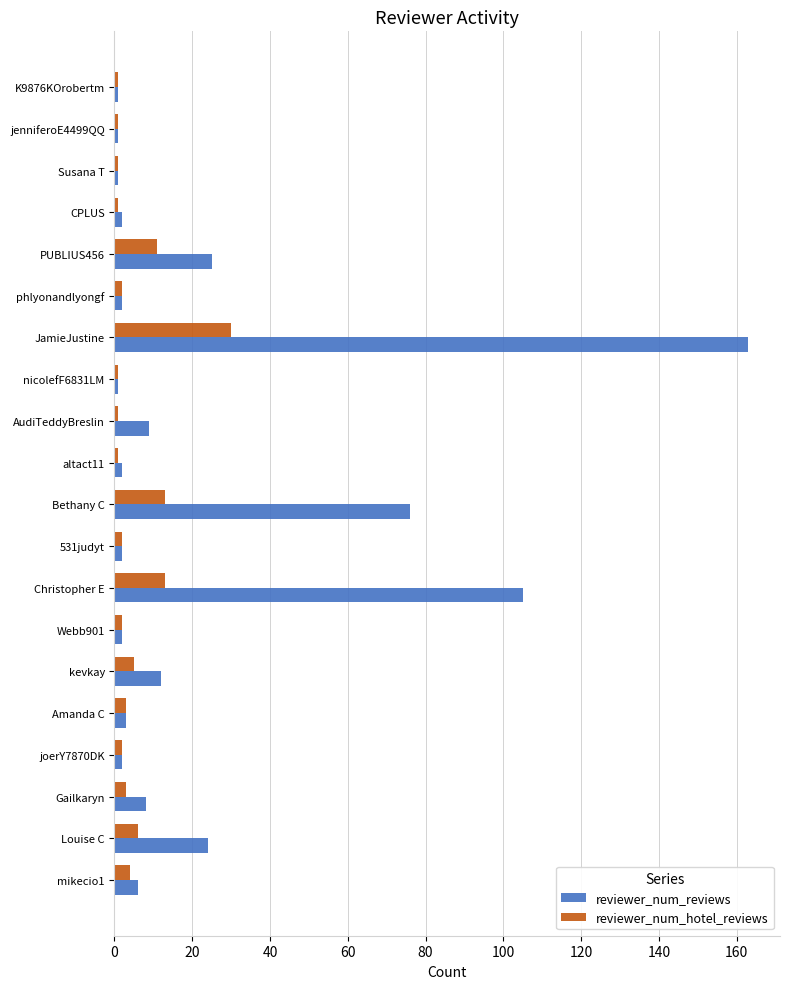

Rank the series by their maximum value, from highest to lowest.

reviewer_num_reviews, reviewer_num_hotel_reviews